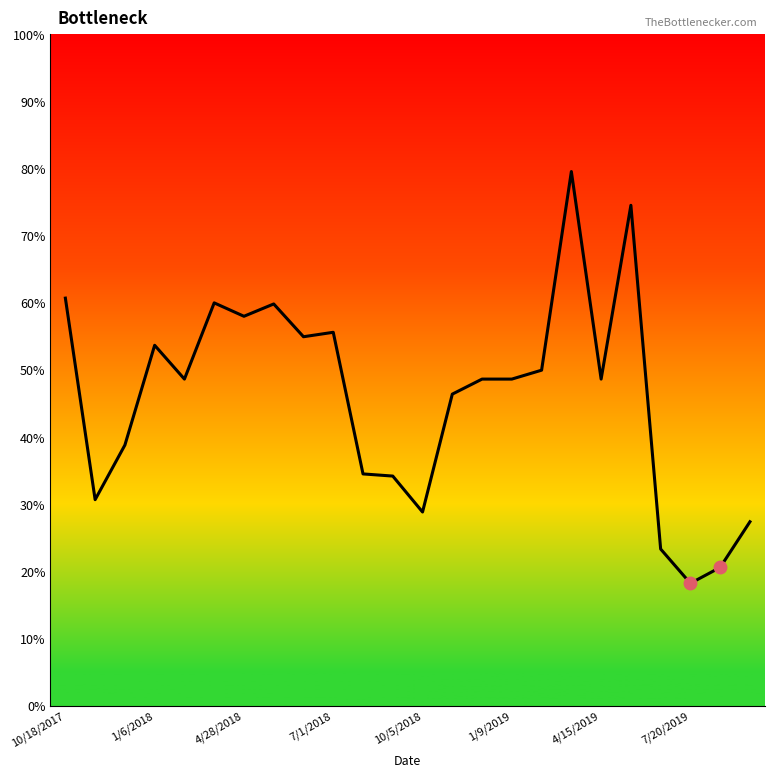

Does the chart display data point markers on the line(s)?

No